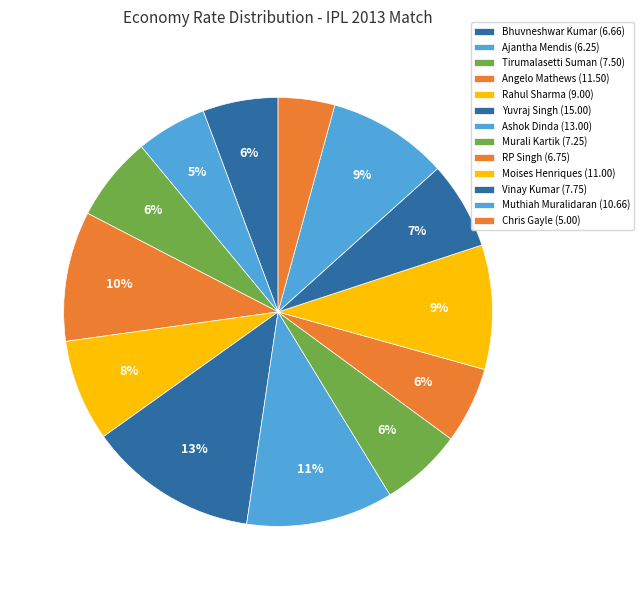

Does any single category account for the majority?

No